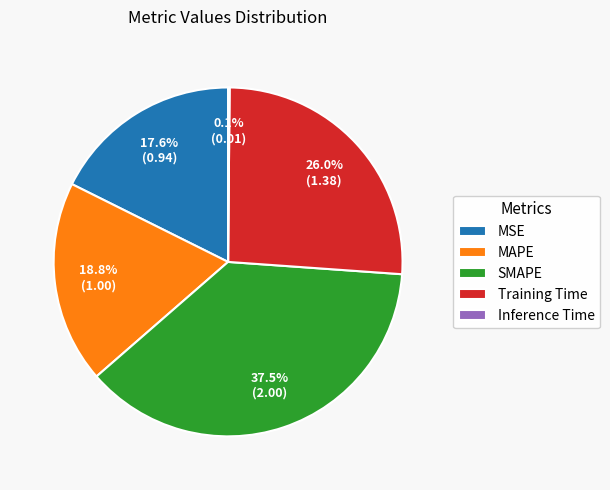

To the nearest percent, what portion does MAPE represent?

19%